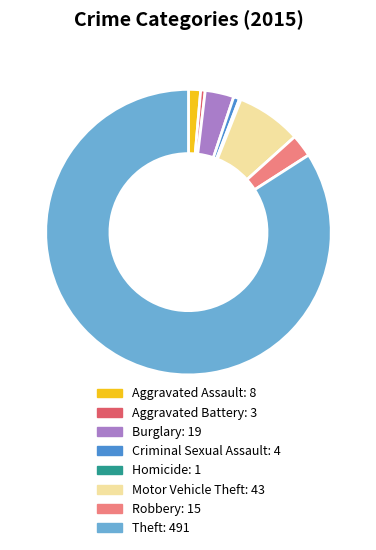

Is it true that Aggravated Assault is 1% of the pie?

True